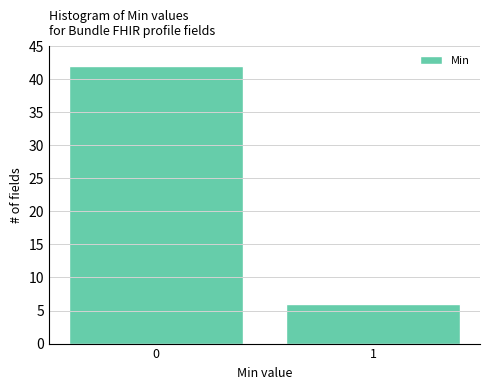

Reading left to right, what are all the values shown in this chart?

42	6